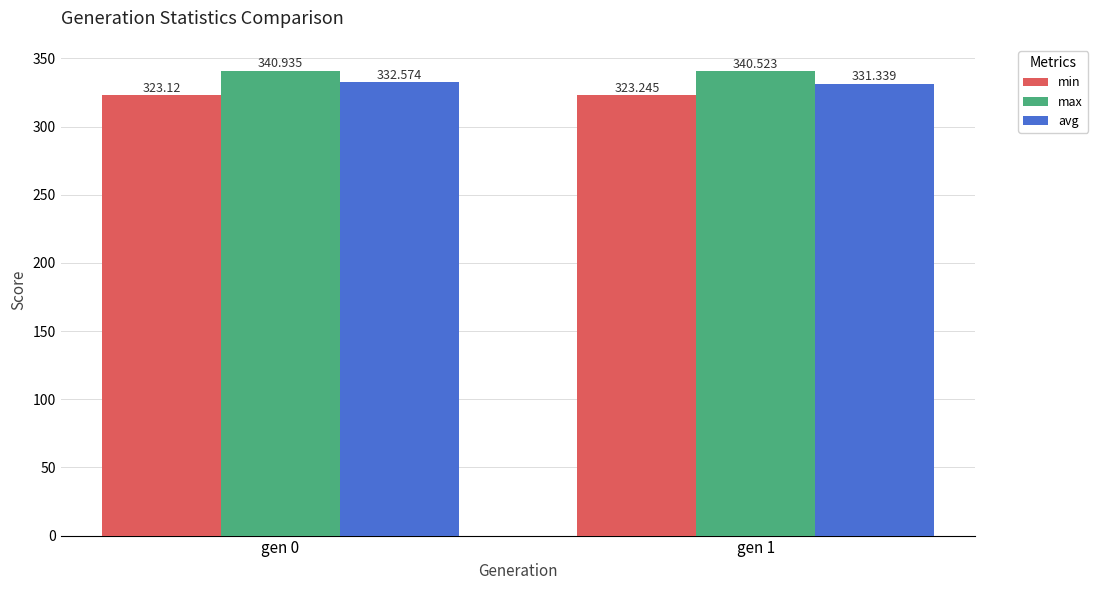

List the series in order of their peak value, lowest first.

min, avg, max